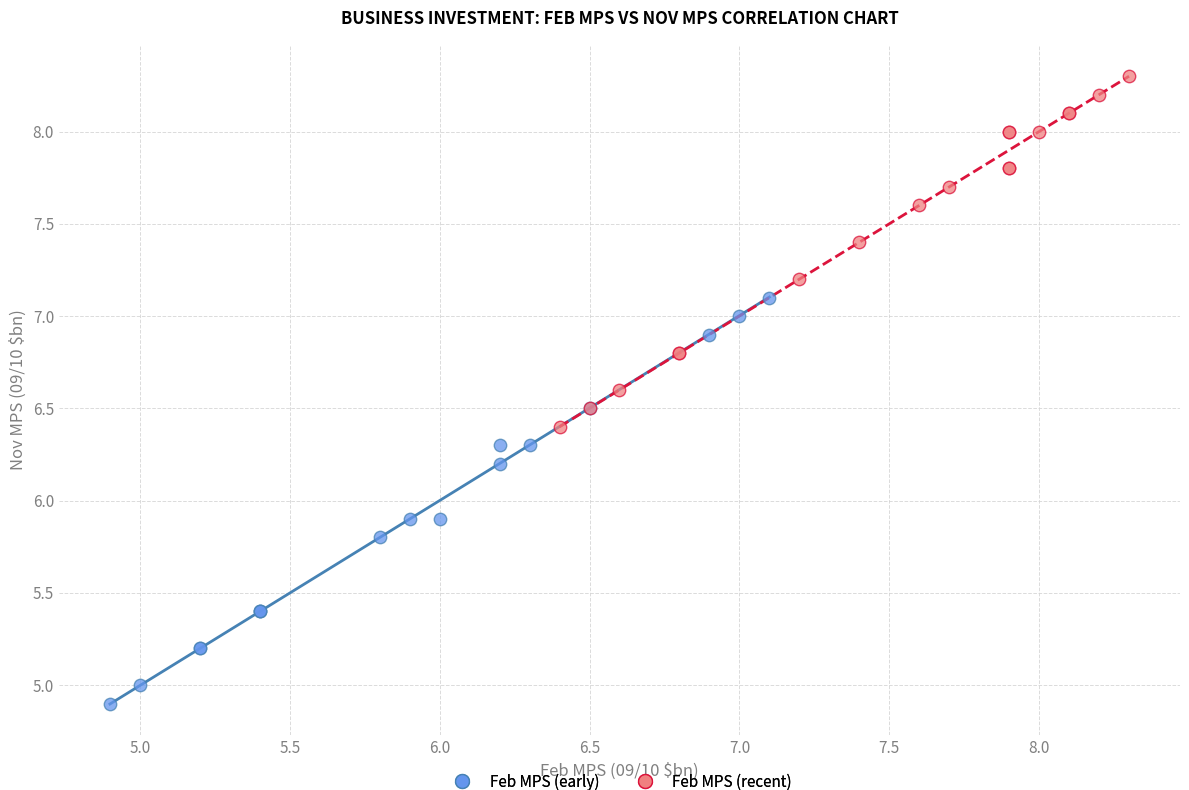

Which series contains the highest Y value?

Feb MPS (recent)